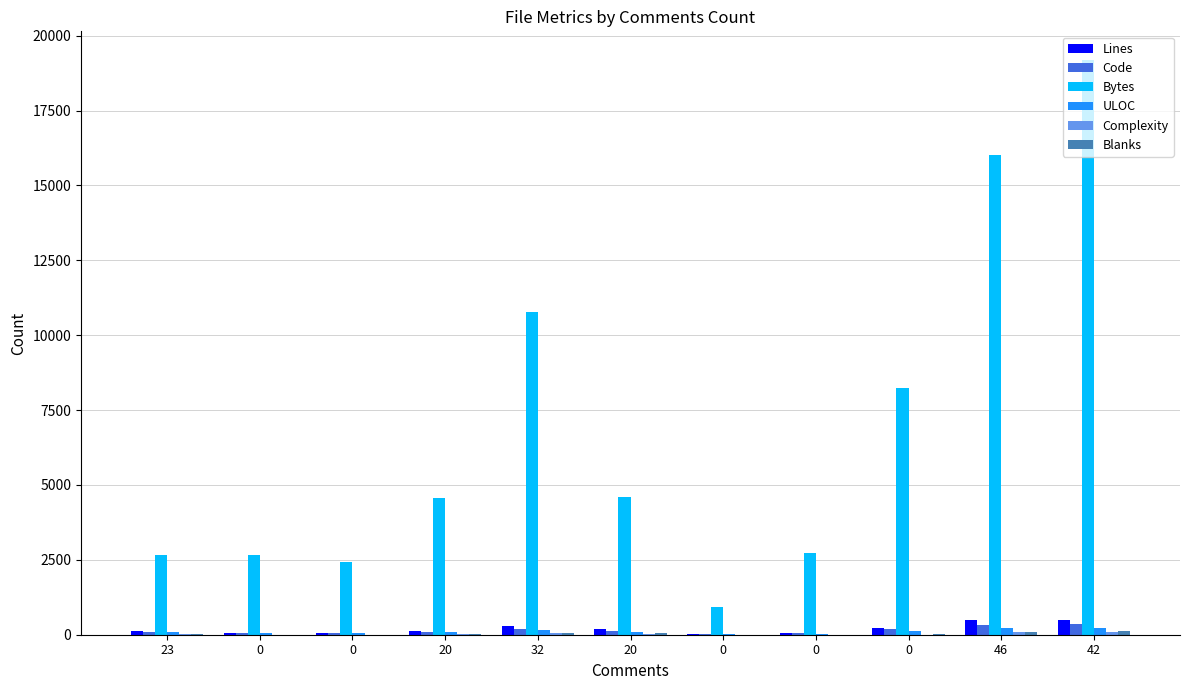

At which label does Code first exceed 87?

32